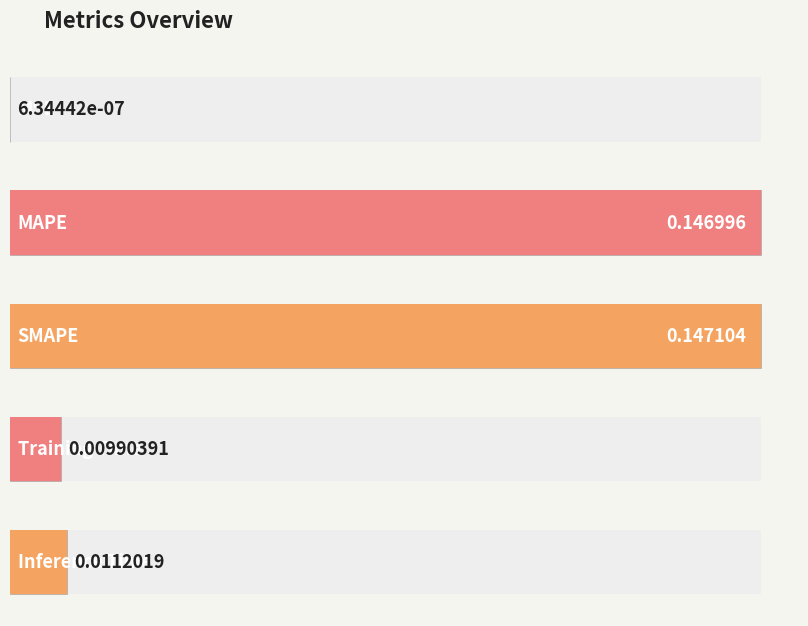

Is it true that the value at Training Time is 0.0?

False